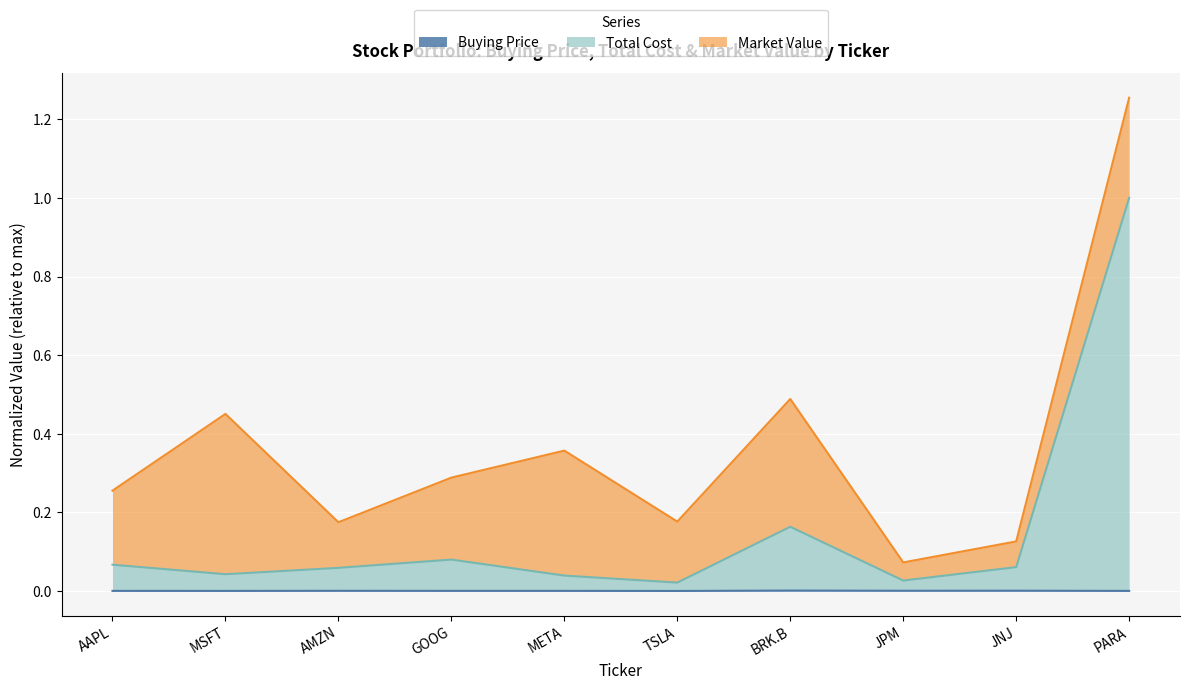

True or false: Buying Price and Total Cost cross at least once.

False